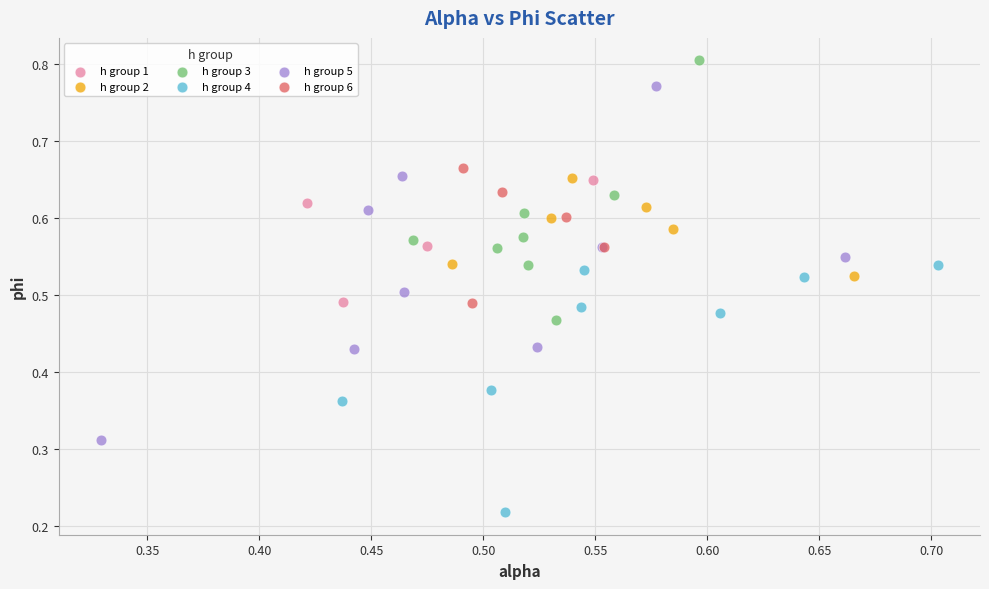

Which series has the largest Y range (max minus min)?

h group 5